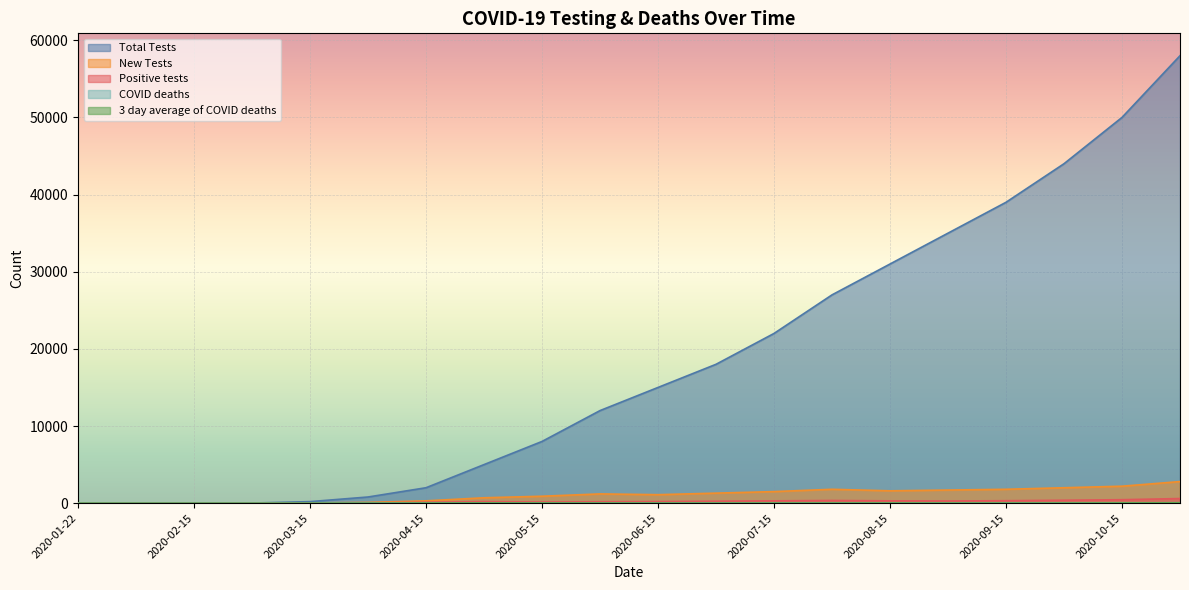

In New Tests, how many points are higher than both neighbors (excluding endpoints)?

2